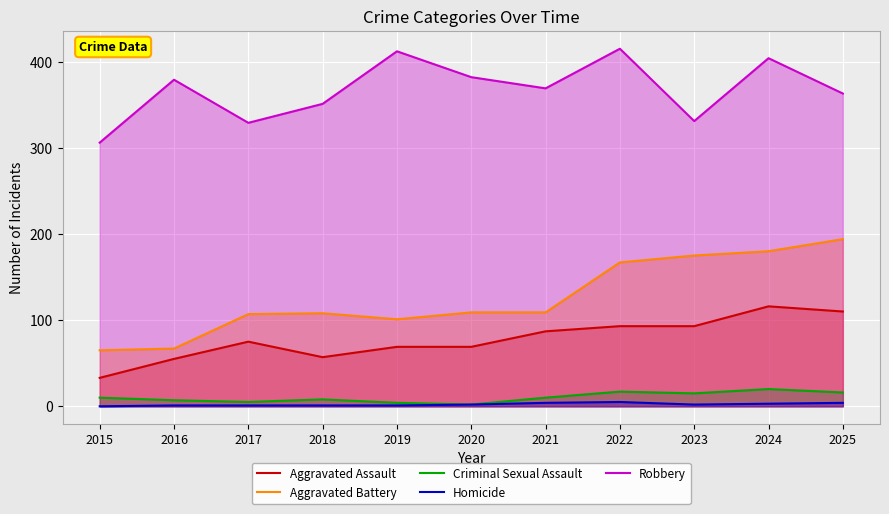

Count the number of categories in the chart.

11